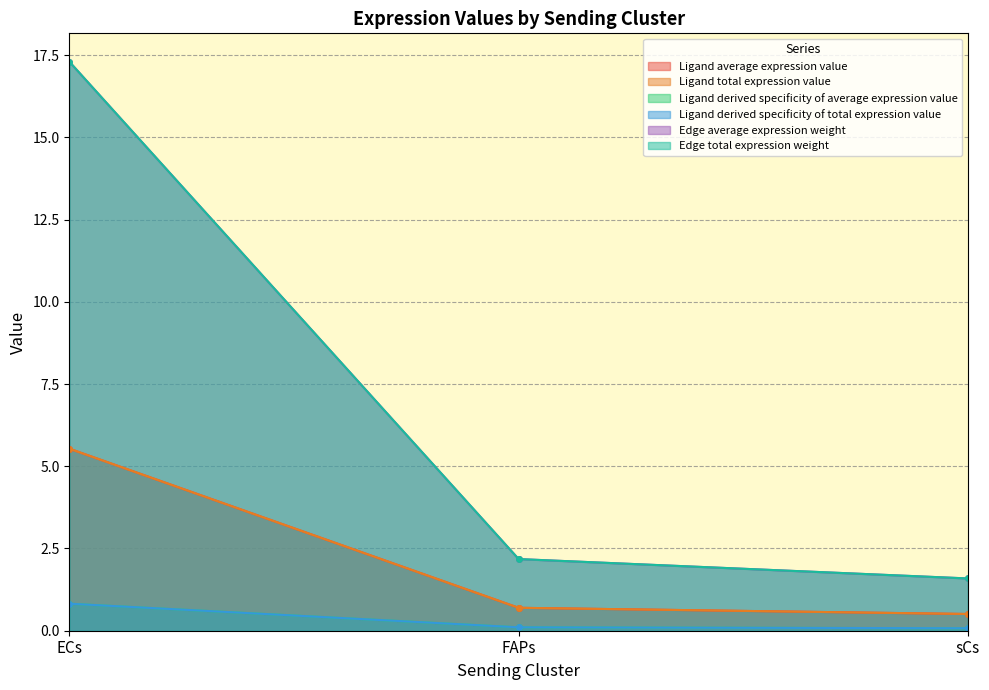

True or false: Edge total expression weight has a value of 7.2 at ECs.

False